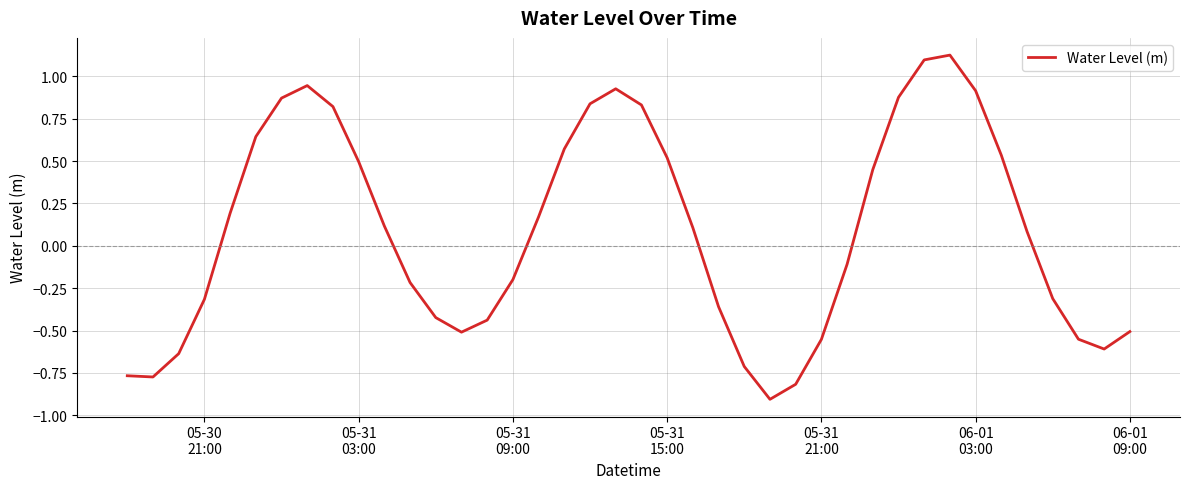

How many categories are shown in the chart?

40